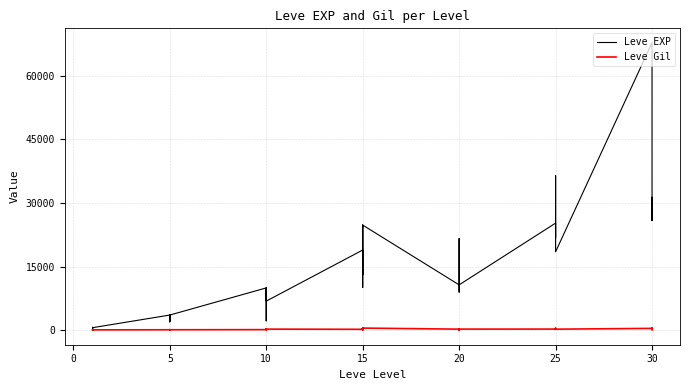

At 10, list the series in order from largest to smallest.

Leve EXP, Leve Gil